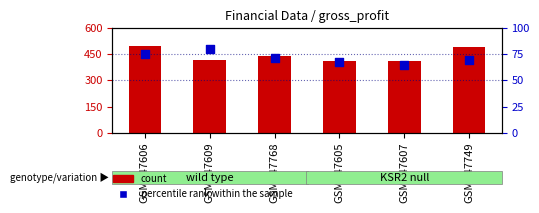

Which series contains the highest Y value?

count